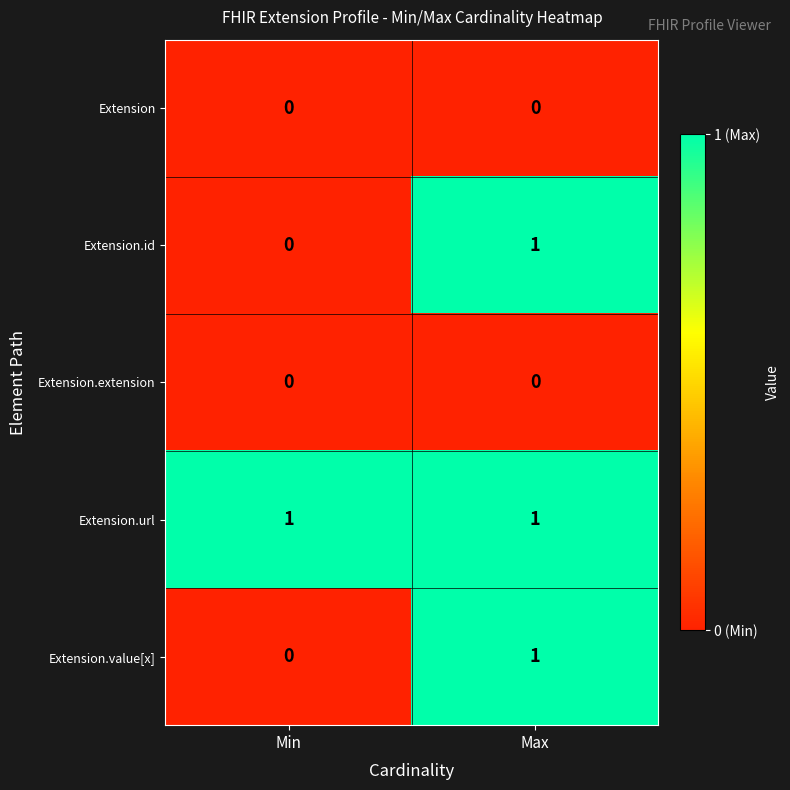

What is the total value across all series at Max?

3